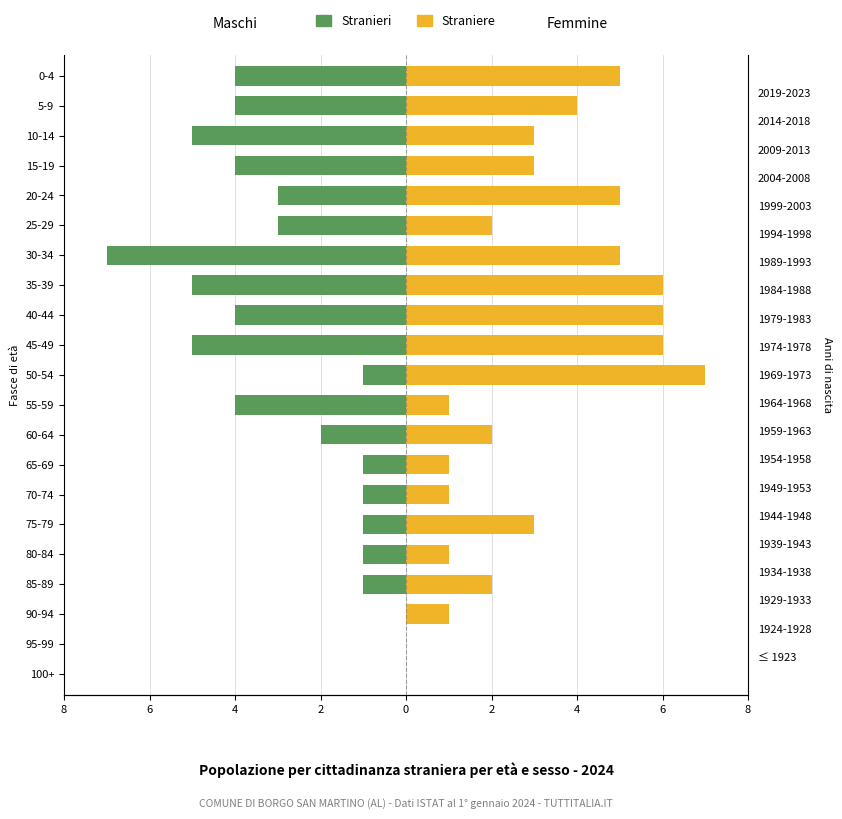

How many values in the Straniere series exceed 3?

8